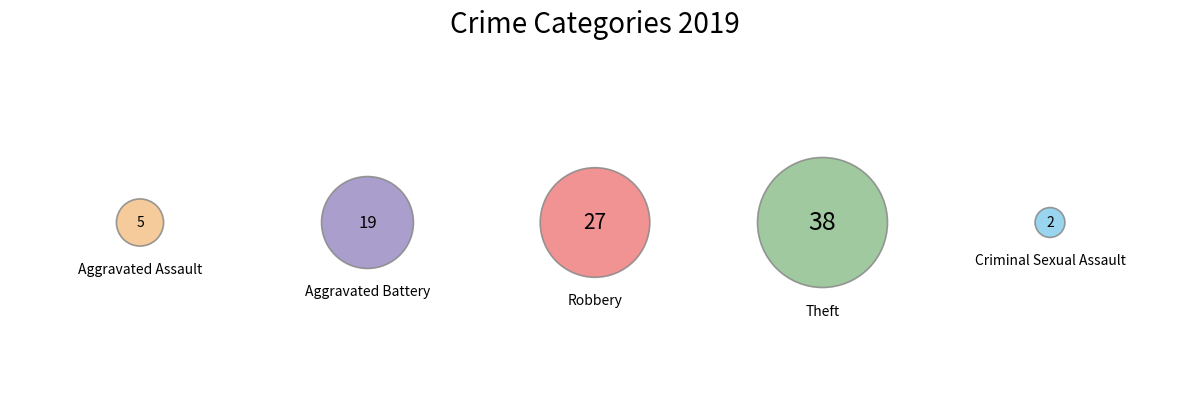

Which category has the biggest portion of the pie?

Theft